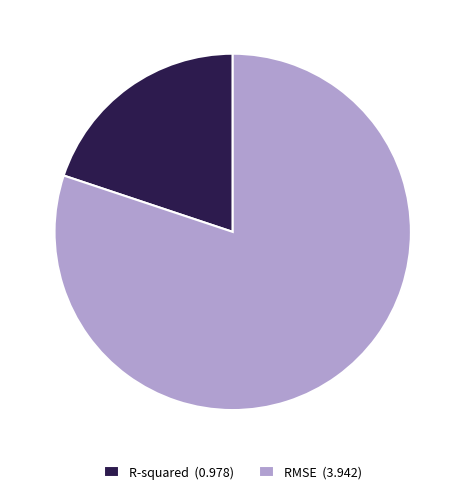

The RMSE (3.942) slice represents 91% of the pie. True or false?

False